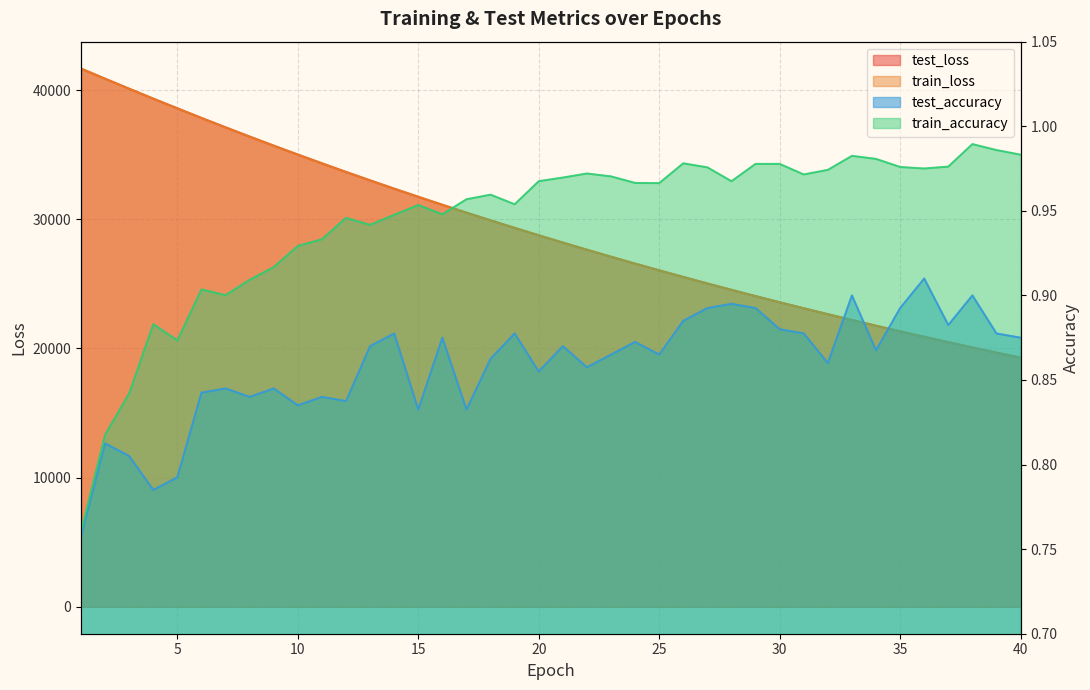

Reading left to right, transcribe all the data shown in this chart.

test_loss: 1=41670.9	2=40888.0	3=40111.6	4=39345.0	5=38593.4	6=37850.9	7=37122.2	8=36406.0	9=35704.1	10=35013.1	11=34336.3	12=33670.0	13=33016.3	14=32375.1	15=31745.3	16=31126.8	17=30519.8	18=29923.7	19=29339.5	20=28765.1	21=28202.1	22=27649.0	23=27107.4	24=26574.0	25=26052.6	26=25538.9	27=25035.3	28=24541.4	29=24056.8	30=23581.0	31=23114.3	32=22657.1	33=22206.3	34=21765.9	35=21332.8	36=20908.1	37=20491.1	38=20081.5	39=19680.6	40=19287.0
train_loss: 1=41671.6	2=40885.8	3=40108.1	4=39341.3	5=38589.5	6=37846.8	7=37118.9	8=36403.7	9=35701.0	10=35010.4	11=34332.3	12=33666.4	13=33013.3	14=32371.7	15=31741.8	16=31124.2	17=30517.0	18=29921.2	19=29337.0	20=28762.6	21=28199.5	22=27646.9	23=27104.5	24=26572.1	25=26049.7	26=25536.8	27=25033.5	28=24539.9	29=24055.1	30=23579.5	31=23112.8	32=22654.8	33=22205.2	34=21764.2	35=21331.3	36=20906.7	37=20489.8	38=20080.7	39=19679.4	40=19285.7
test_accuracy: 1=0.8	2=0.8	3=0.8	4=0.8	5=0.8	6=0.8	7=0.8	8=0.8	9=0.8	10=0.8	11=0.8	12=0.8	13=0.9	14=0.9	15=0.8	16=0.9	17=0.8	18=0.9	19=0.9	20=0.9	21=0.9	22=0.9	23=0.9	24=0.9	25=0.9	26=0.9	27=0.9	28=0.9	29=0.9	30=0.9	31=0.9	32=0.9	33=0.9	34=0.9	35=0.9	36=0.9	37=0.9	38=0.9	39=0.9	40=0.9
train_accuracy: 1=0.8	2=0.8	3=0.8	4=0.9	5=0.9	6=0.9	7=0.9	8=0.9	9=0.9	10=0.9	11=0.9	12=0.9	13=0.9	14=0.9	15=1.0	16=0.9	17=1.0	18=1.0	19=1.0	20=1.0	21=1.0	22=1.0	23=1.0	24=1.0	25=1.0	26=1.0	27=1.0	28=1.0	29=1.0	30=1.0	31=1.0	32=1.0	33=1.0	34=1.0	35=1.0	36=1.0	37=1.0	38=1.0	39=1.0	40=1.0